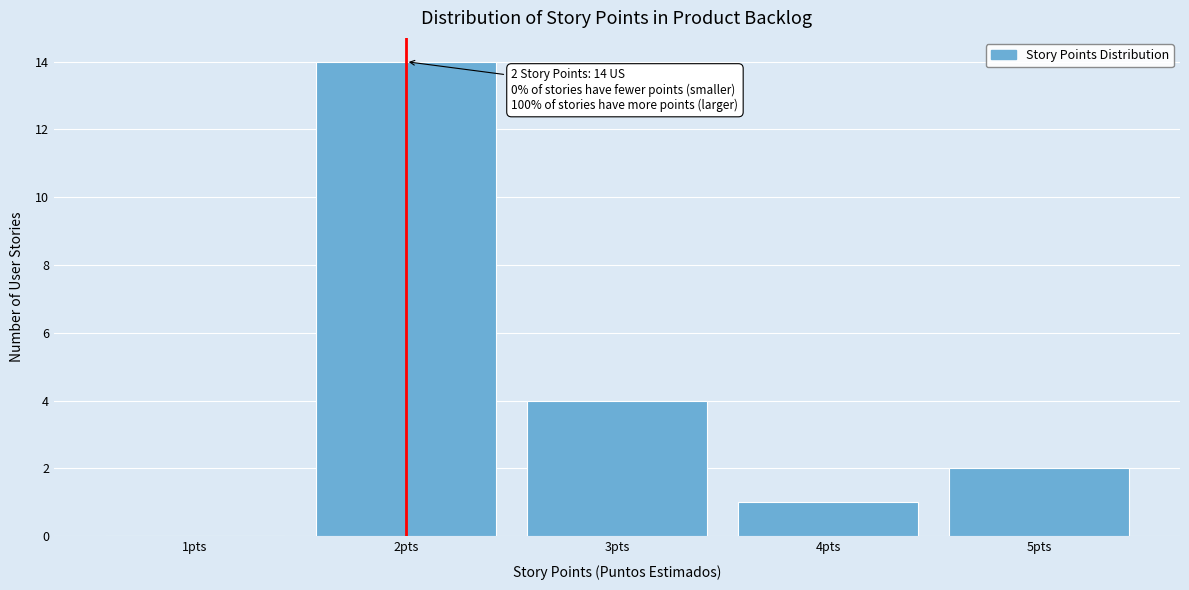

Reading left to right, extract all data points from this chart.

1pts=0	2pts=14	3pts=4	4pts=1	5pts=2